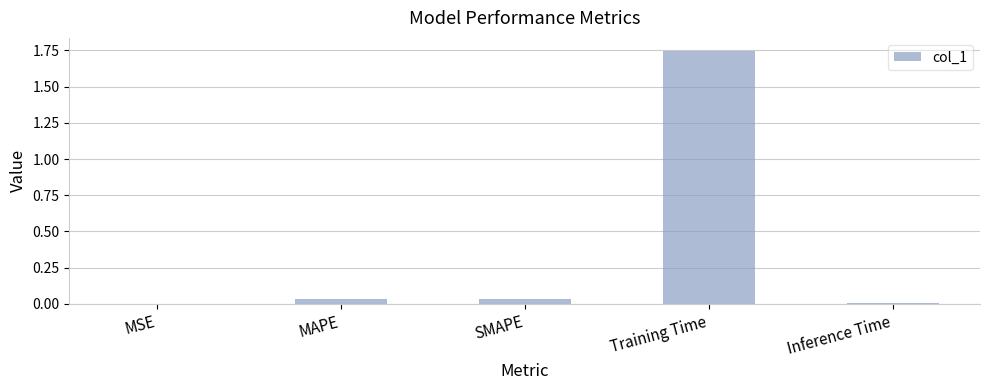

How many categories are shown in the chart?

5